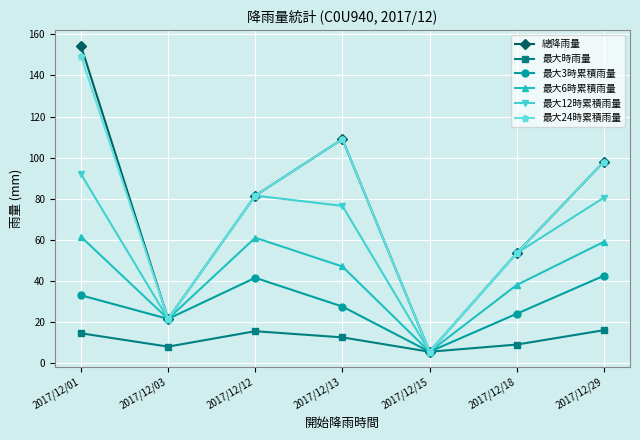

What is the value of the 最大時雨量 point at the 7th from the left?

16.0